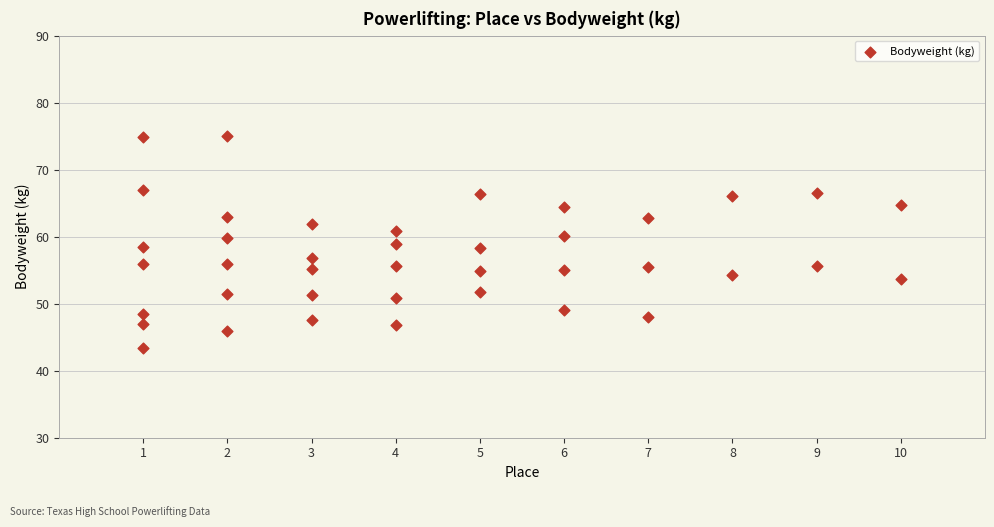

What is the range of X values (max minus min)?

9.0